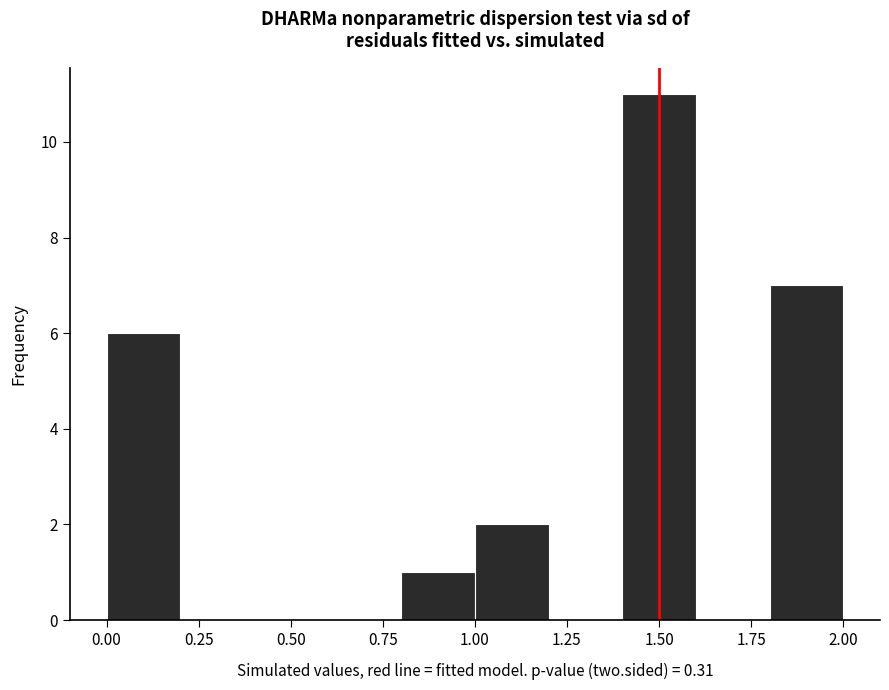

Reading left to right, list every bar in this chart as the range it spans on the x-axis followed by its height. The values are not printed on the chart, so give them approximately, as read against the axis.

0.0 to 0.2: 6
0.2 to 0.4: 0
0.4 to 0.6: 0
0.6 to 0.8: 0
0.8 to 1.0: 1
1.0 to 1.2: 2
1.2 to 1.4: 0
1.4 to 1.6: 11
1.6 to 1.8: 0
1.8 to 2.0: 7